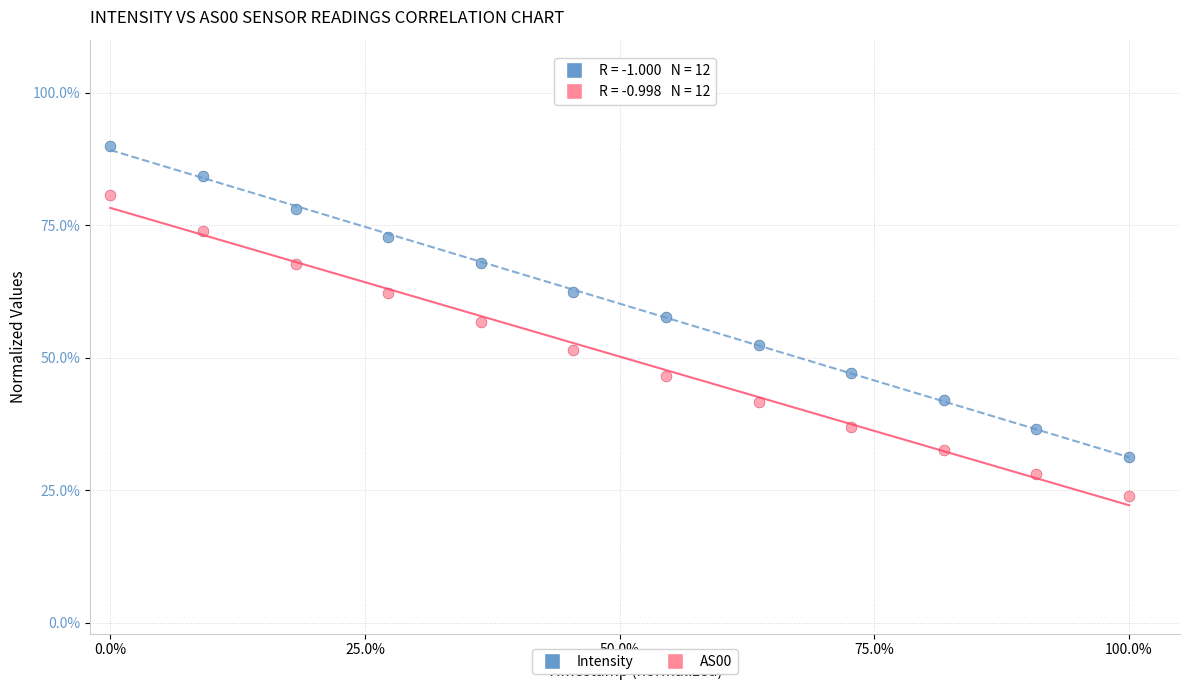

Which series contains the lowest Y value?

AS00